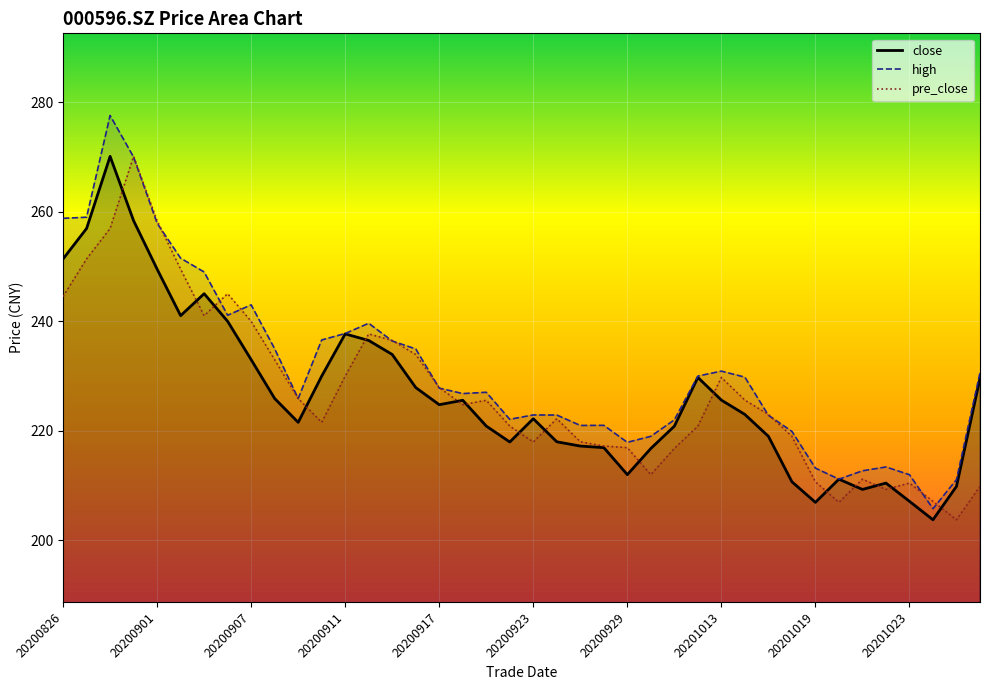

The close series shows 211.2 at 20201020. True or false?

True